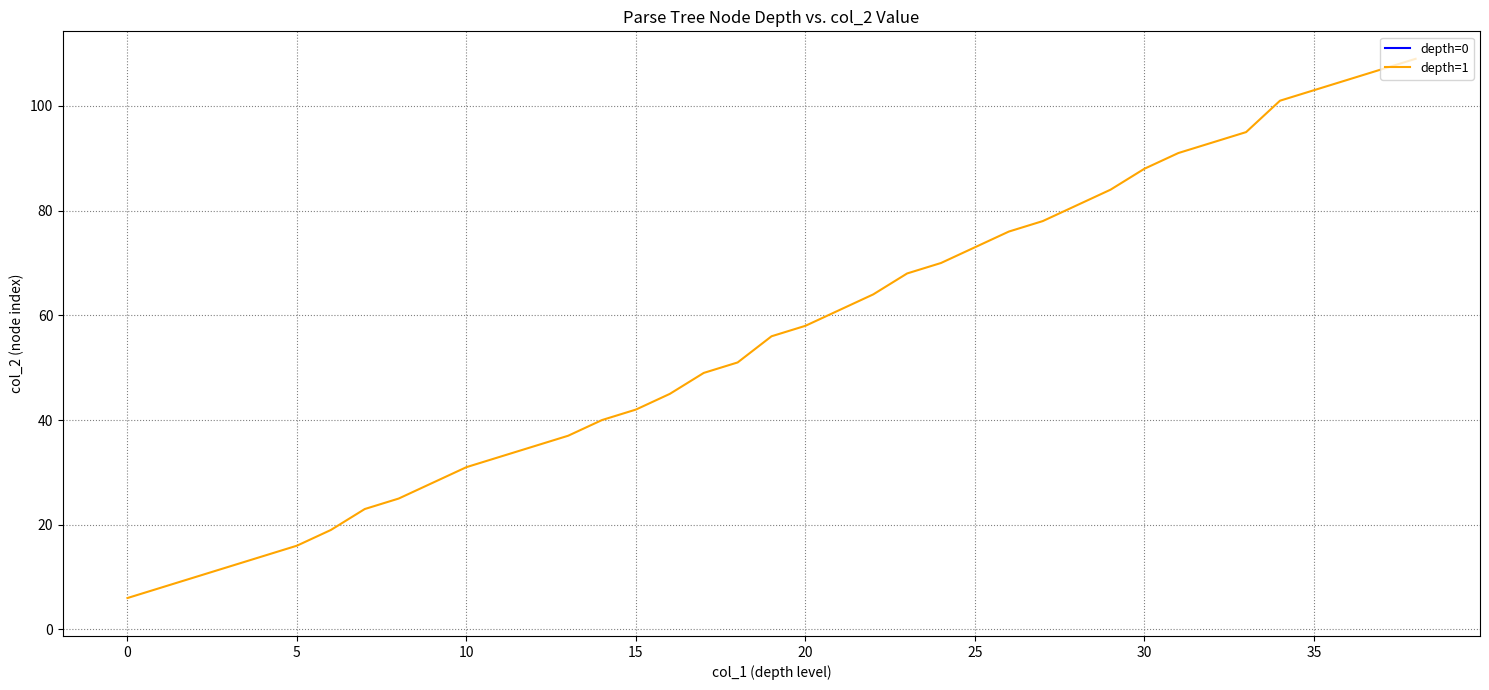

What is the difference between the second highest and minimum values?

101